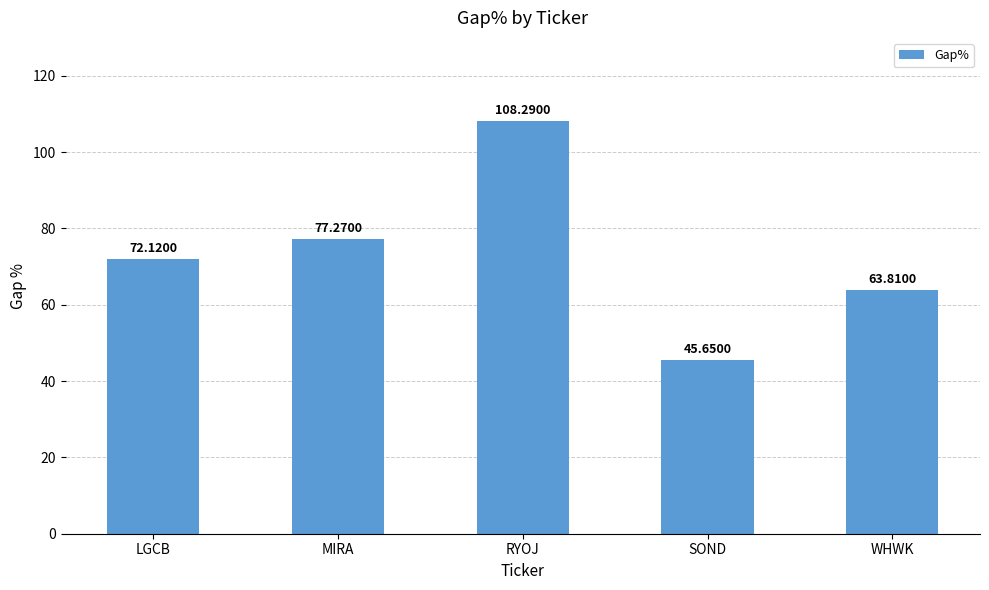

What is the average value?

73.4